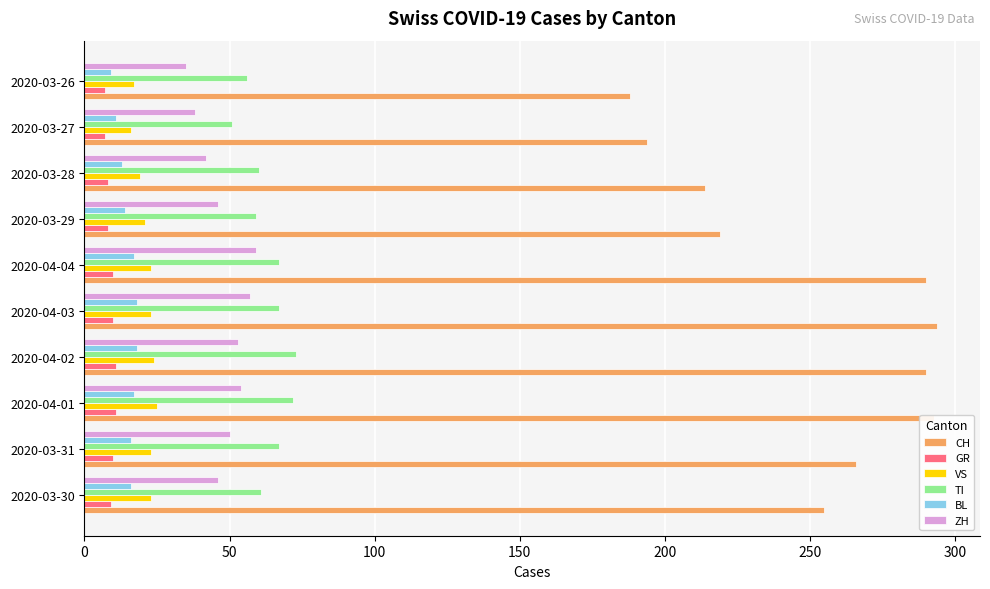

What is the greatest value displayed?

294